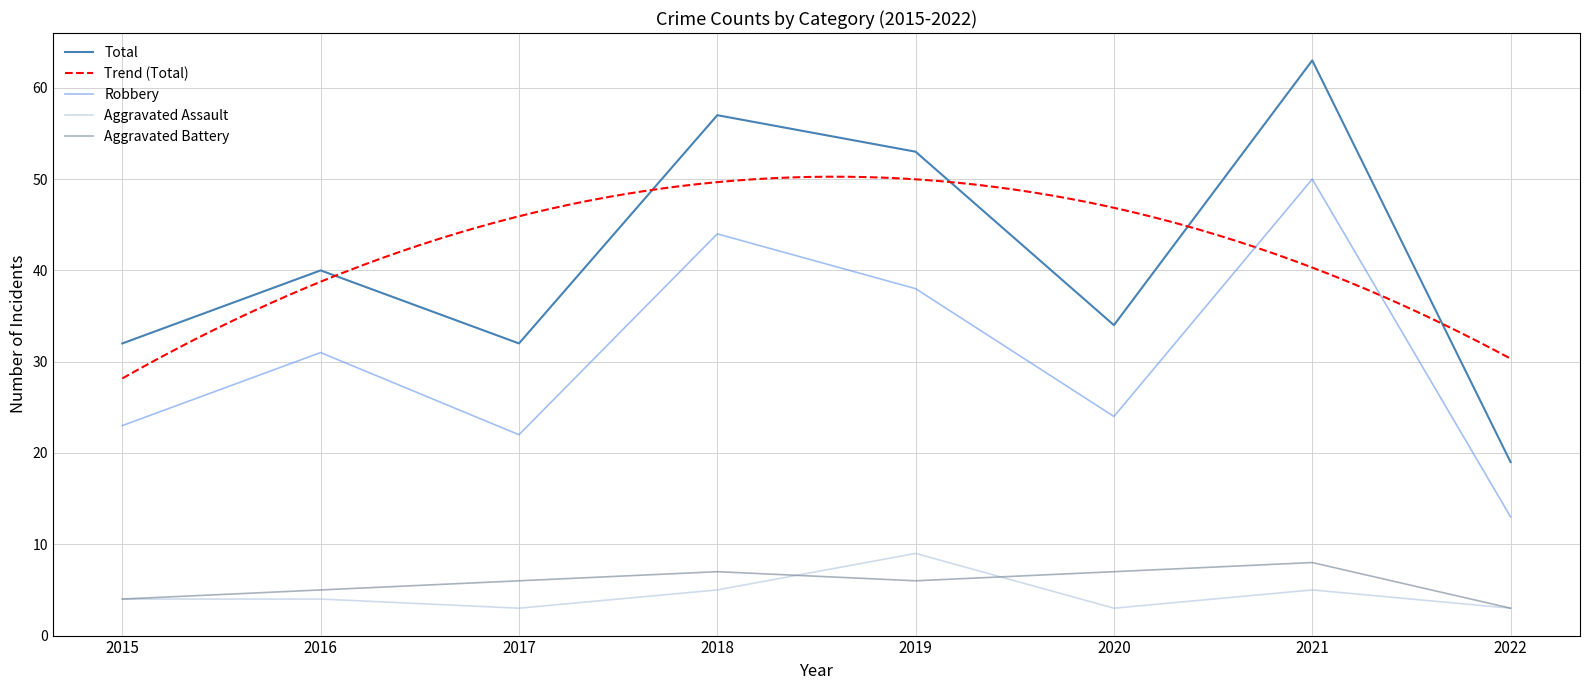

Reading left to right, extract all data points from this chart.

Aggravated Assault: 2015=4	2016=4	2017=3	2018=5	2019=9	2020=3	2021=5	2022=3
Aggravated Battery: 2015=4	2016=5	2017=6	2018=7	2019=6	2020=7	2021=8	2022=3
Robbery: 2015=23	2016=31	2017=22	2018=44	2019=38	2020=24	2021=50	2022=13
Total: 2015=32	2016=40	2017=32	2018=57	2019=53	2020=34	2021=63	2022=19